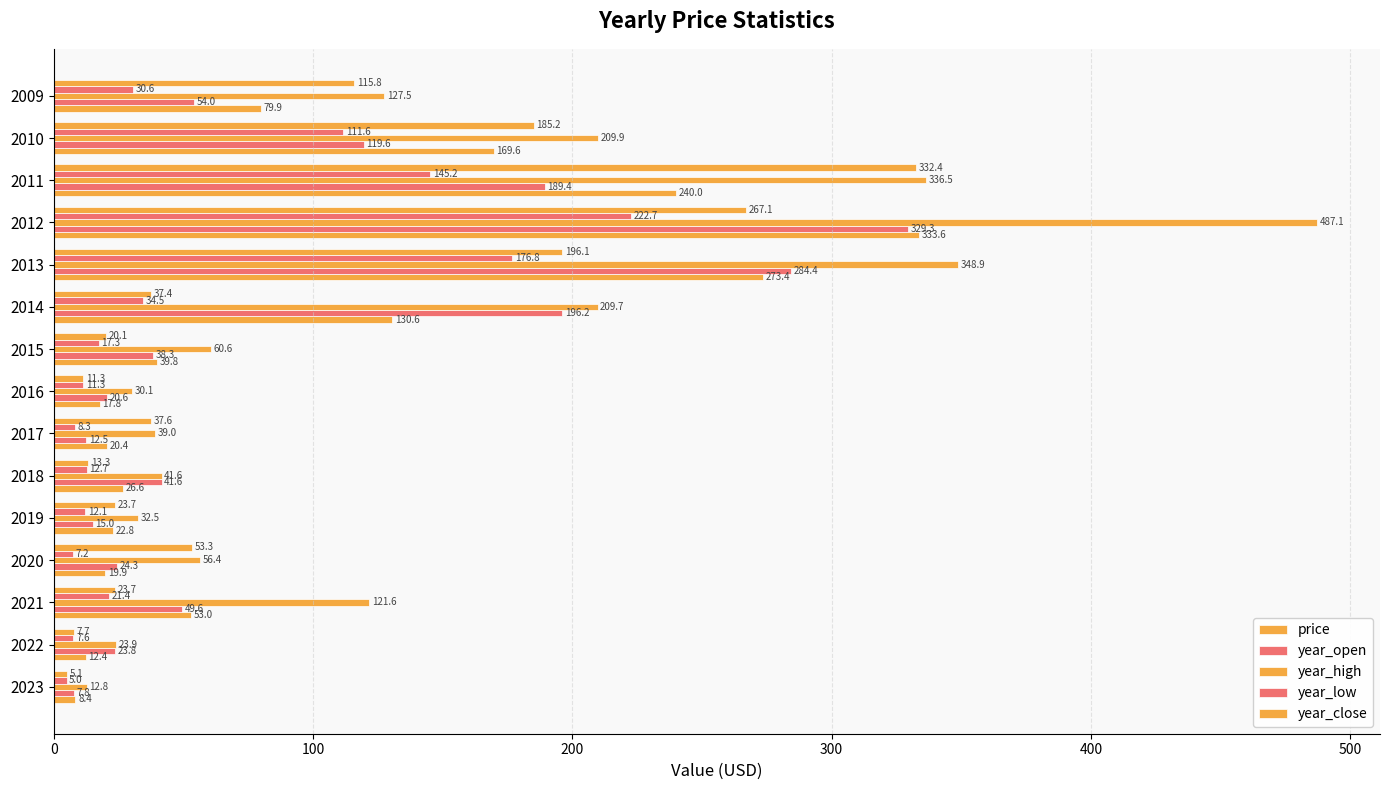

How many series are shown in this chart?

5